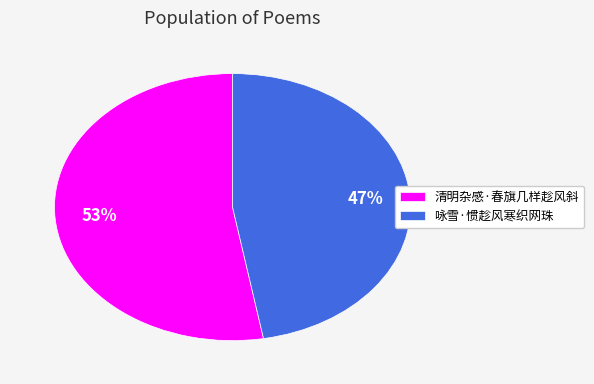

Which slice is the smallest?

咏雪·惯趁风寒织网珠